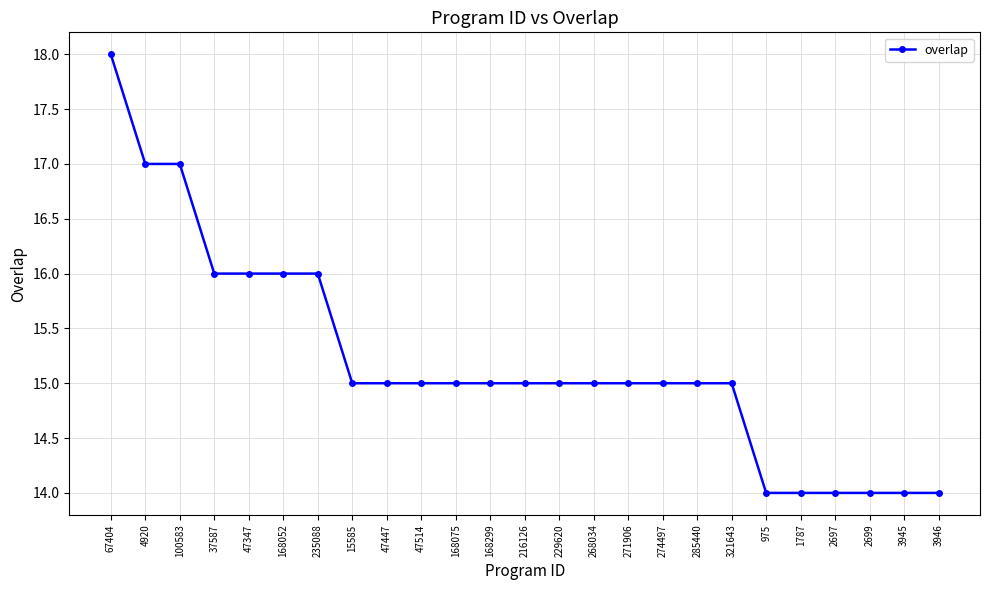

Read the value at 975.

14